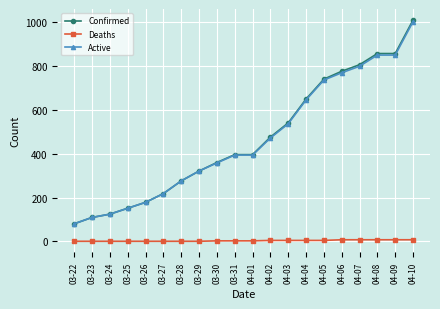

What is the value of the Confirmed point at the 12th from the left?

476